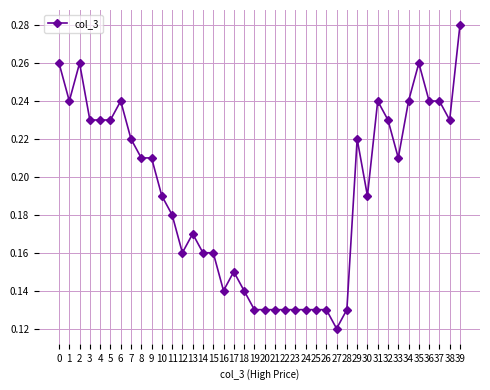

The value at 15 is 0.1. True or false?

False